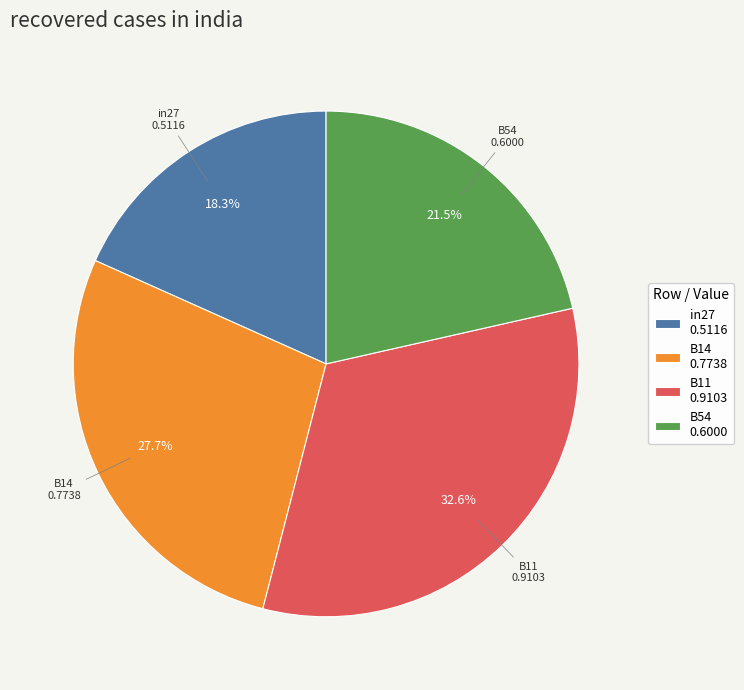

To the nearest percent, what is the average slice percentage?

25%